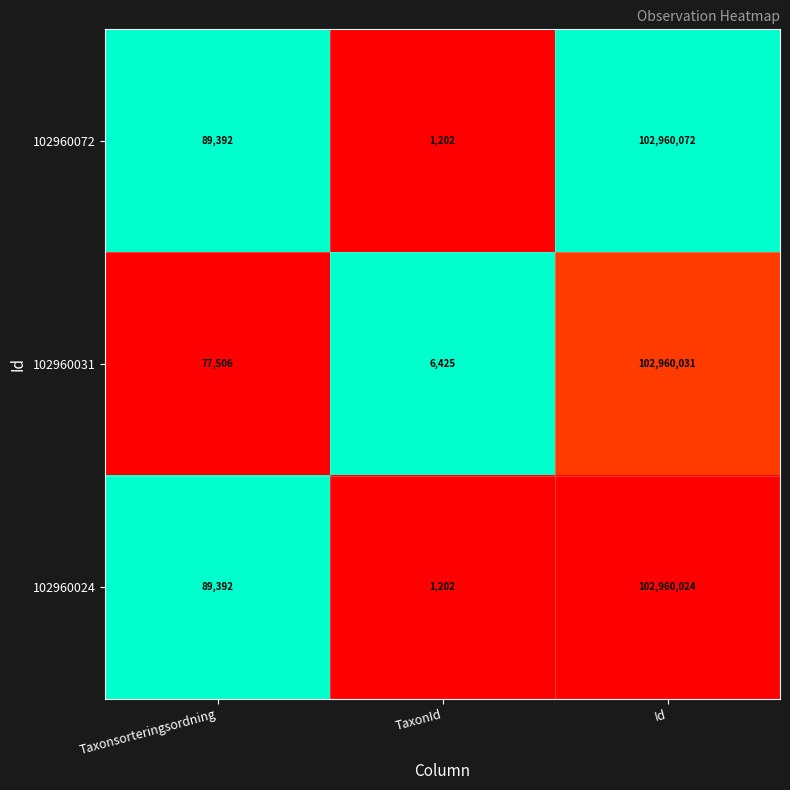

At which category is the sum across all series the highest?

Id